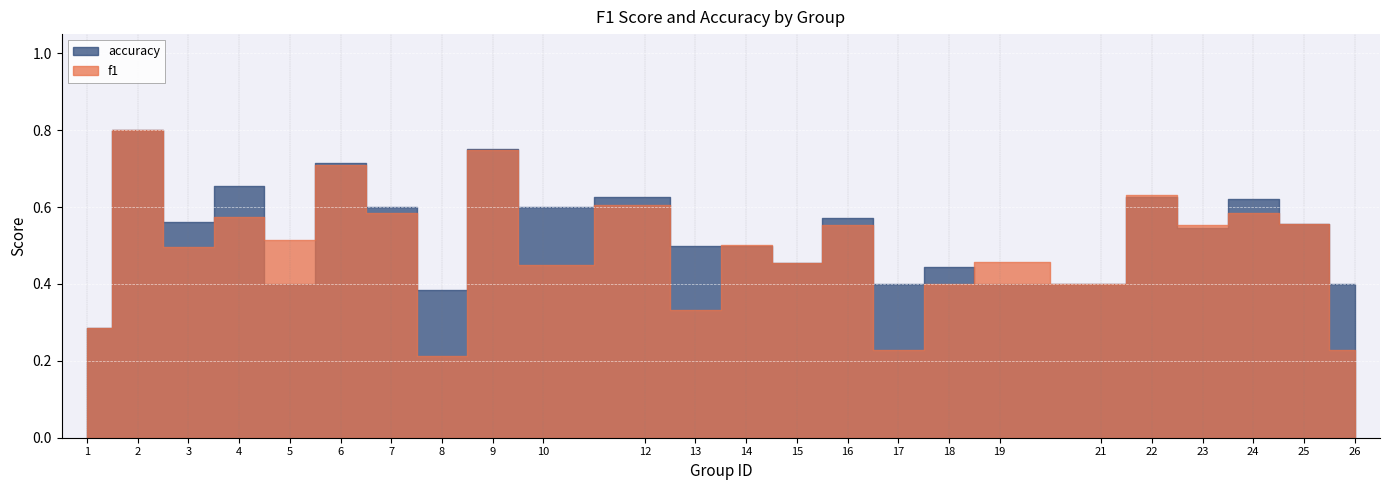

The f1 series shows 0.3 at 4. True or false?

False